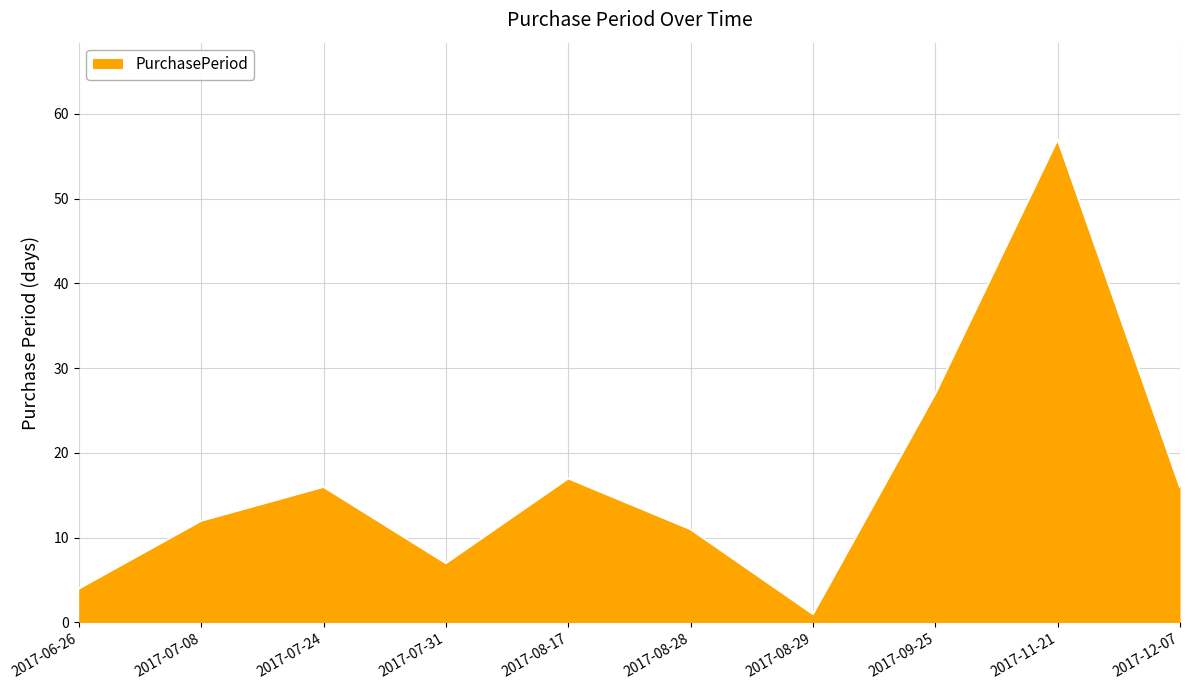

How many distinct data groups are displayed?

1